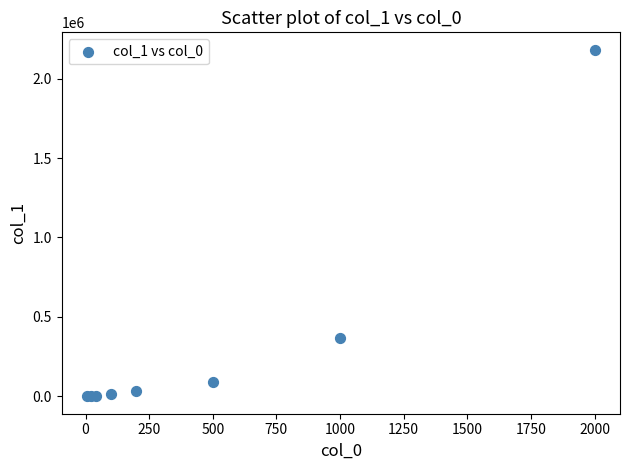

What Y value in the scatter plot is closest to 1091072?

369434.0